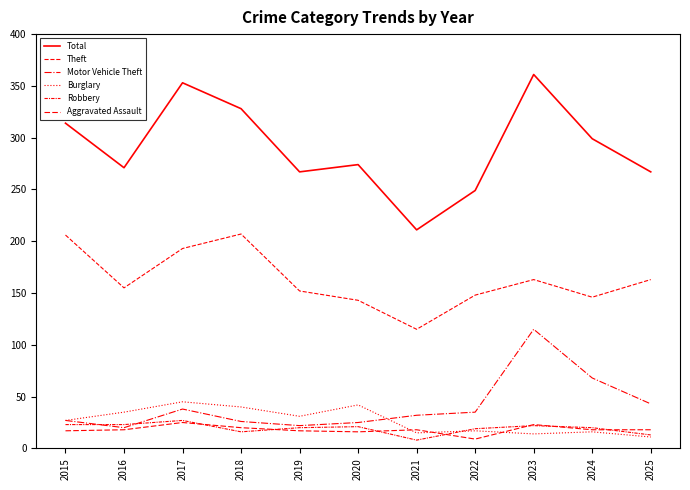

At which label is Aggravated Assault closest to 17?

2015